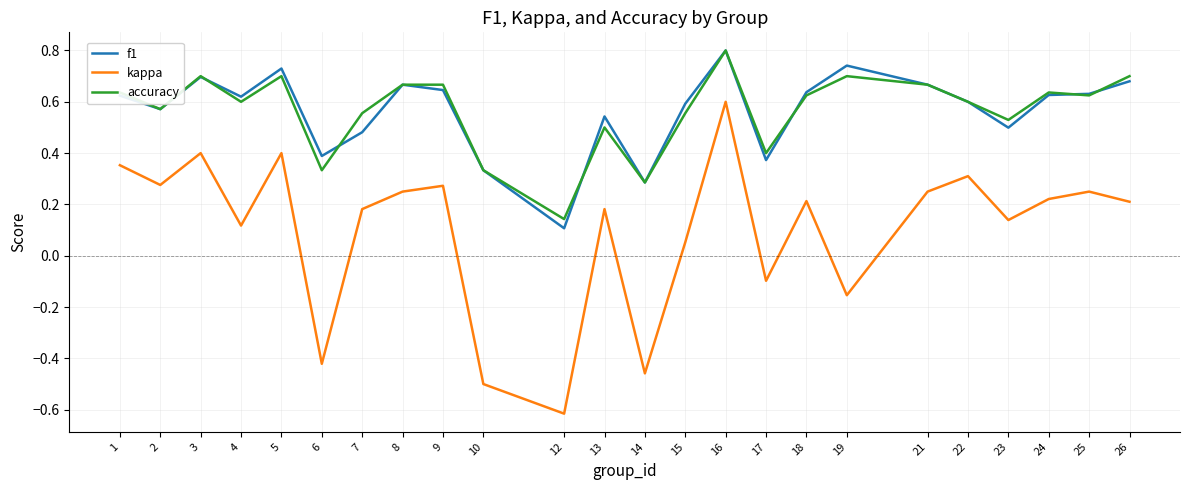

Which series changed the most between 5 and 14?

kappa